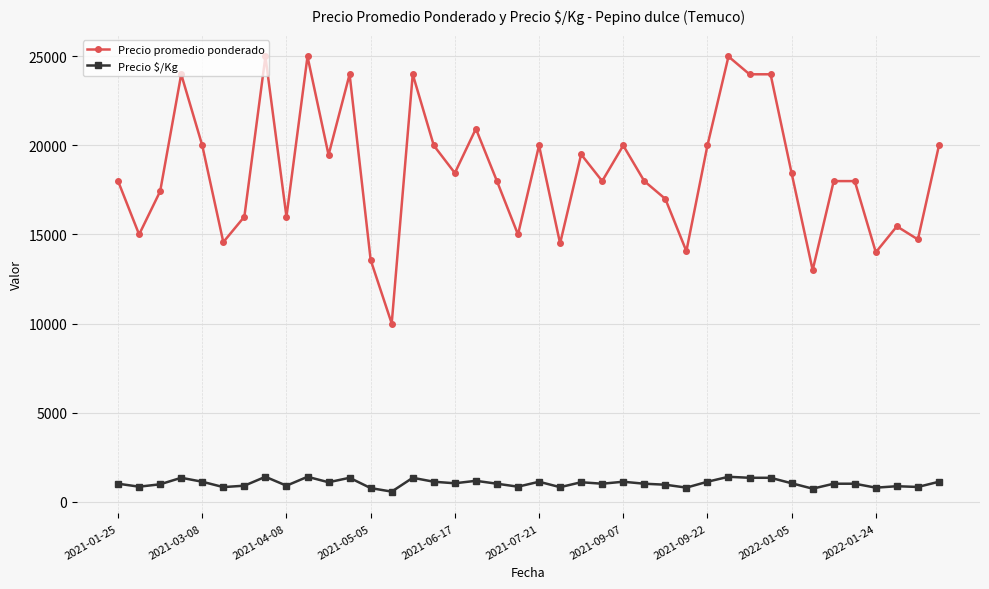

True or false: Precio promedio ponderado and Precio $/Kg intersect in this chart.

False